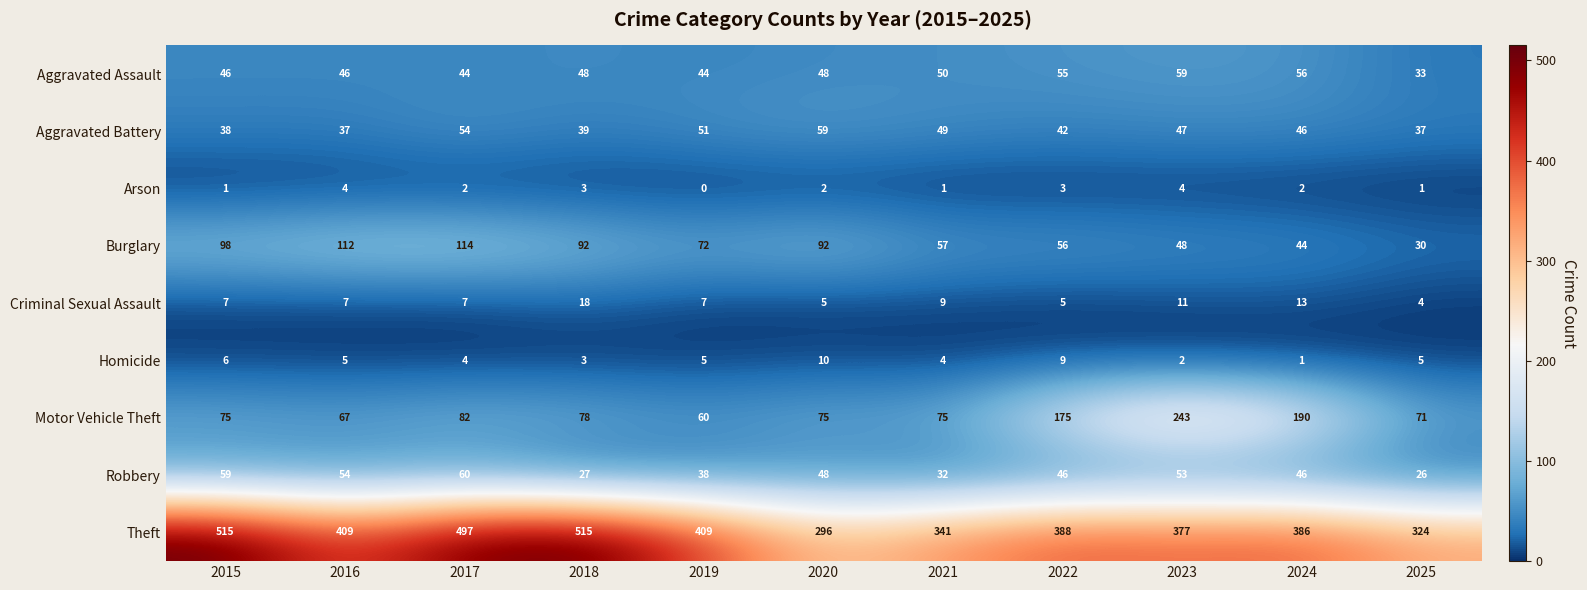

Where does the Arson series first go above 2?

2016